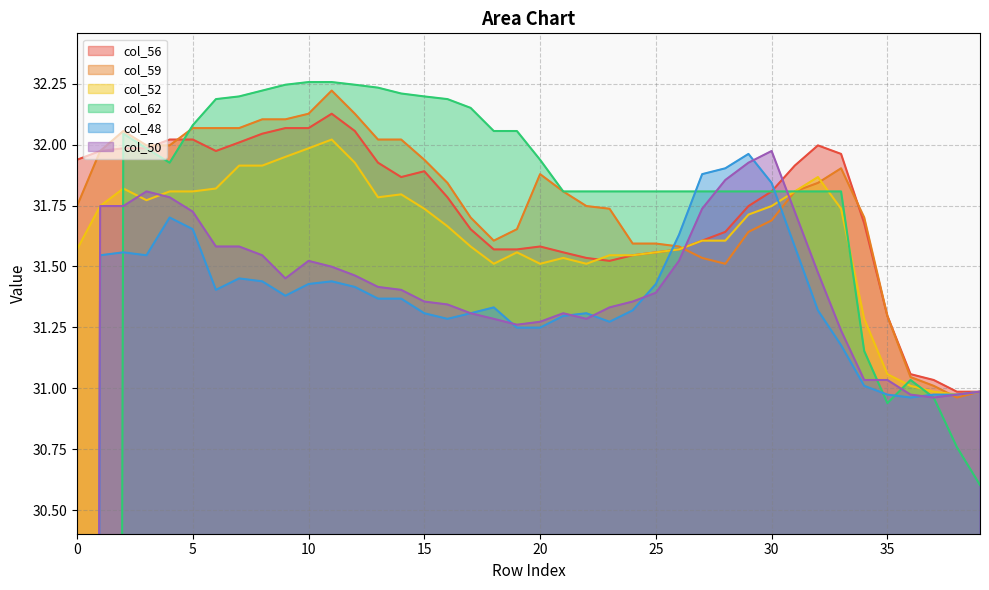

True or false: col_59 and col_62 cross at least once.

True